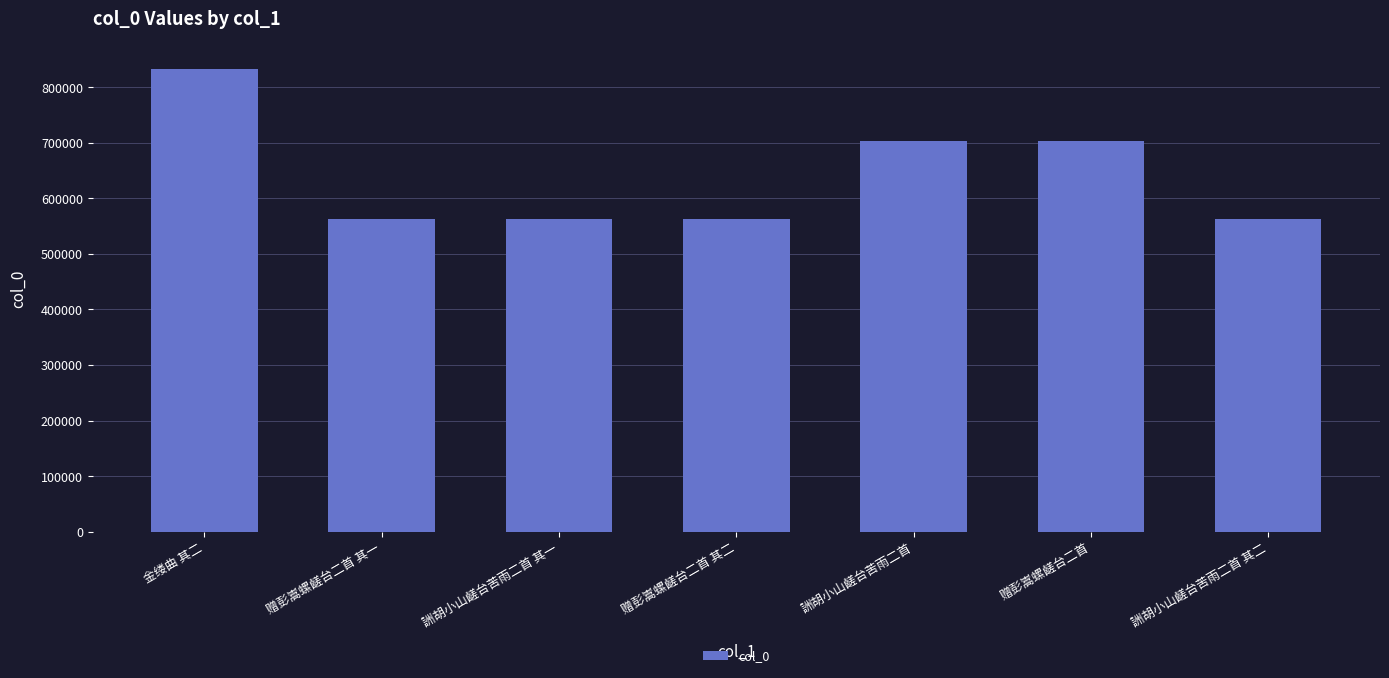

What is the smallest value displayed?

562939